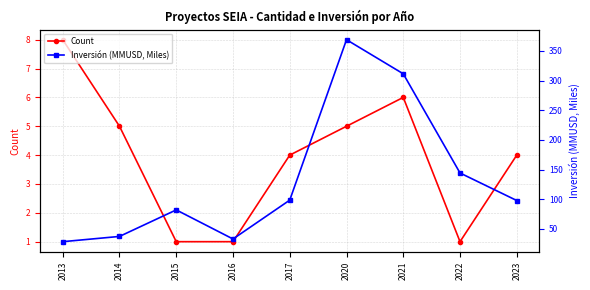

What is the average value of the Inversión (MMUSD, Miles) series?

133.5